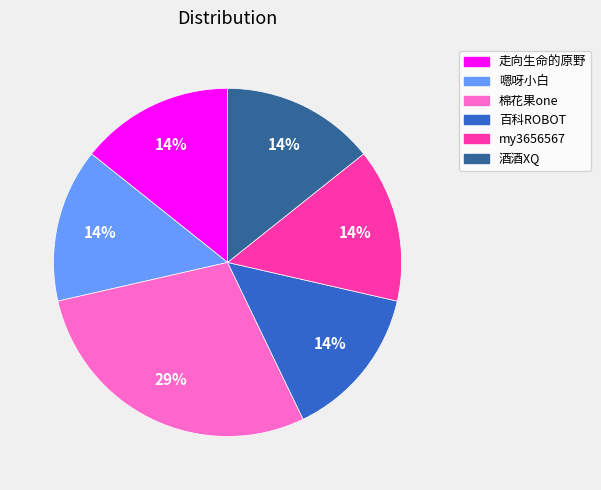

Is the sum of my3656567 and 棉花果one greater than half?

No